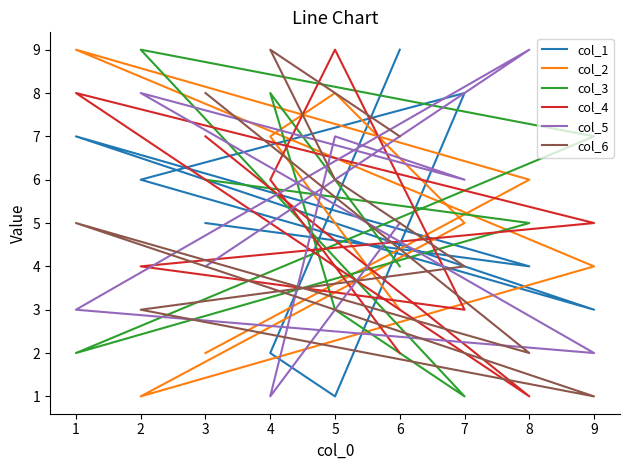

Where do col_5 and col_3 first cross each other?

6 and 4